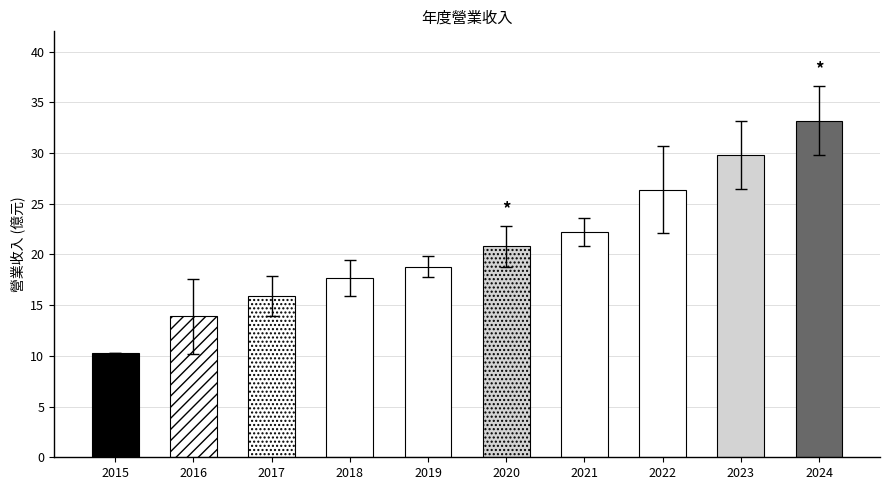

What is the average value?

20.9